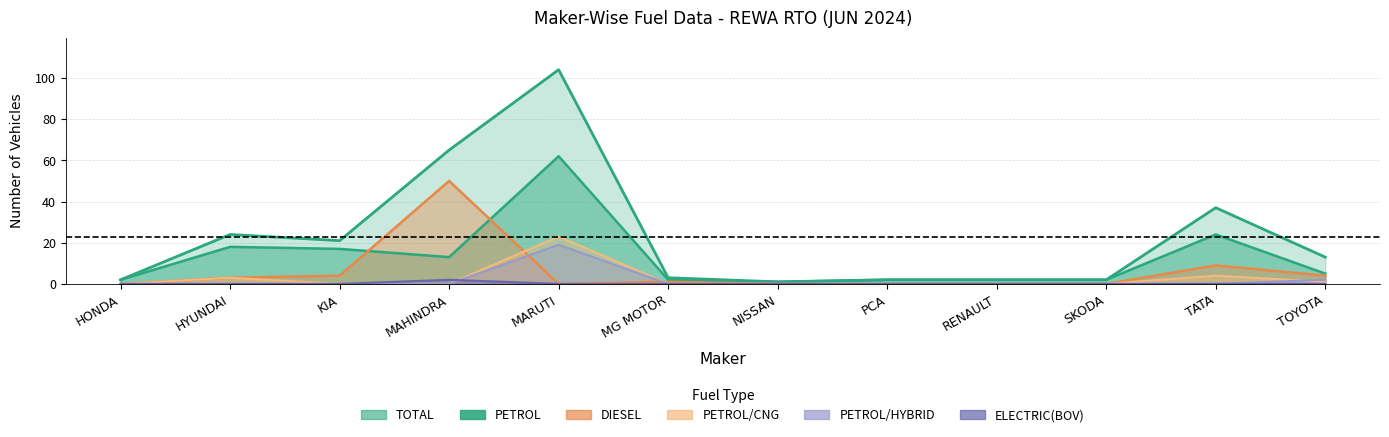

In TOTAL, how many points are higher than both neighbors (excluding endpoints)?

3